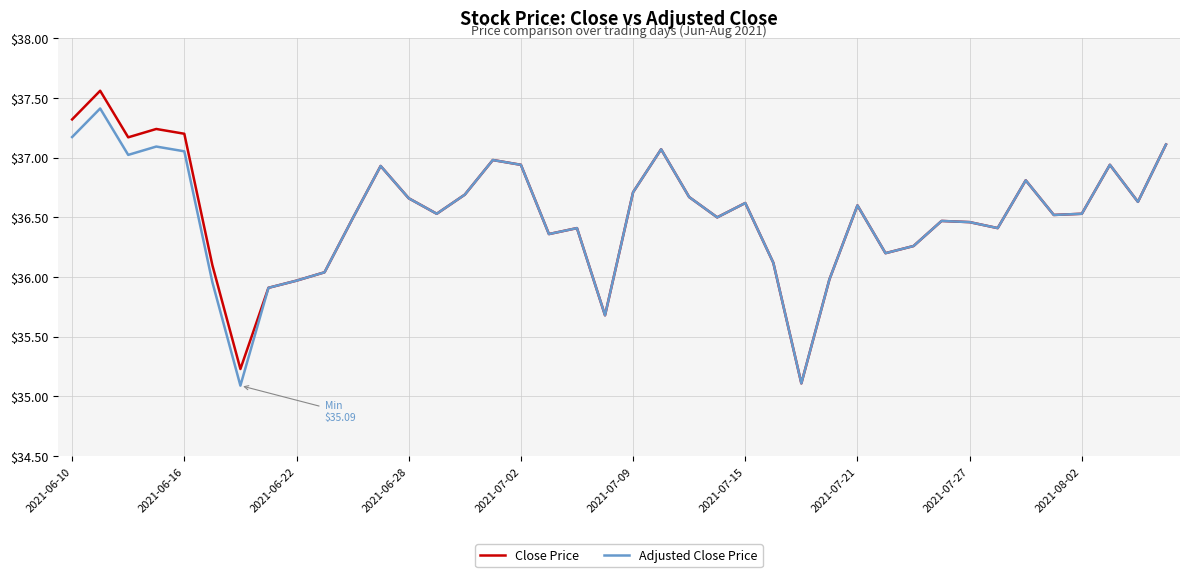

What is the minimum value for Adjusted Close Price?

35.1